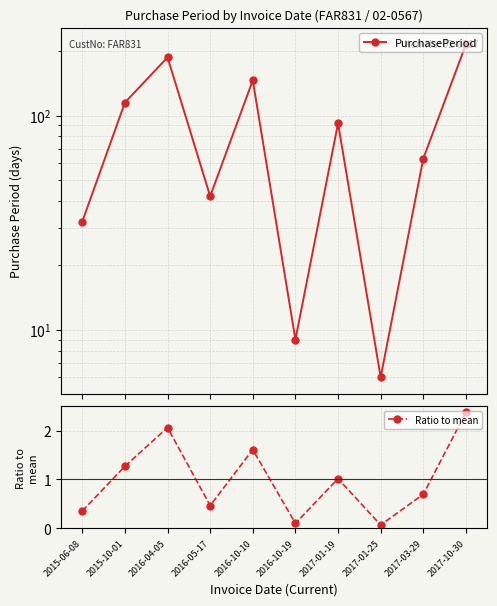

Which series has the largest total across all categories?

PurchasePeriod